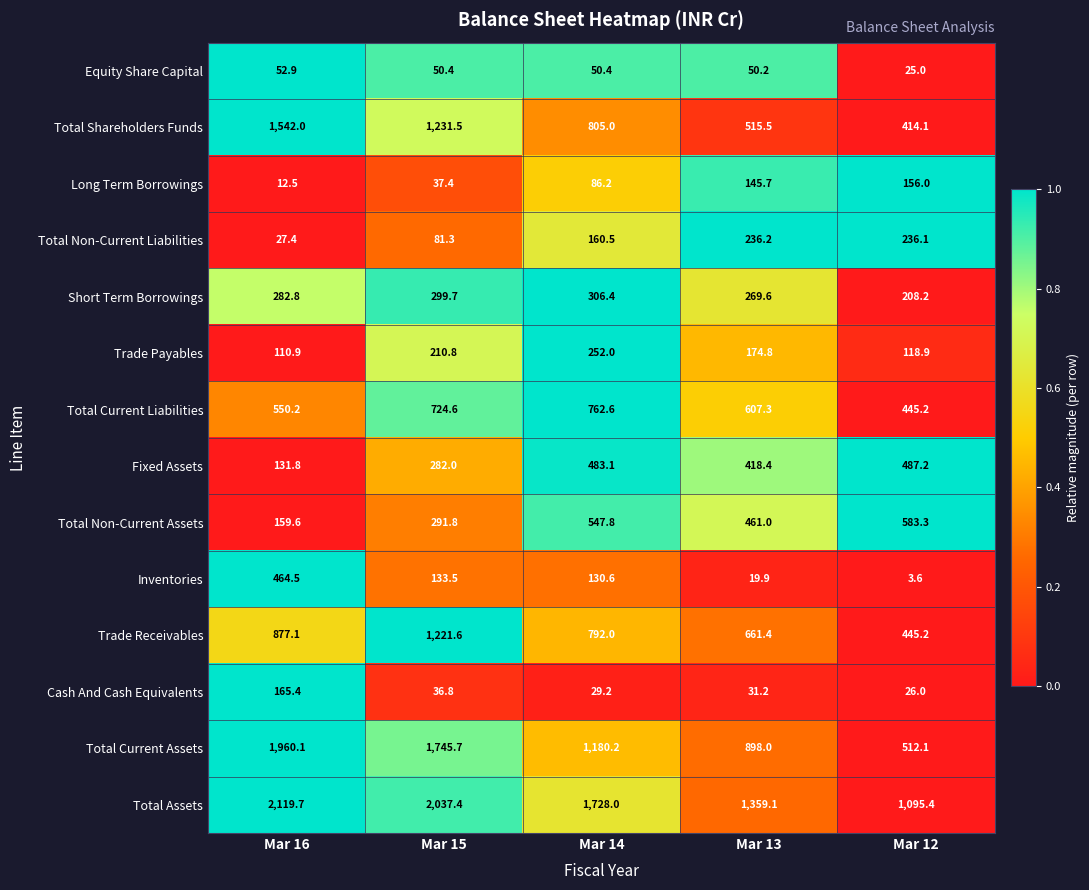

How many distinct data groups are displayed?

14